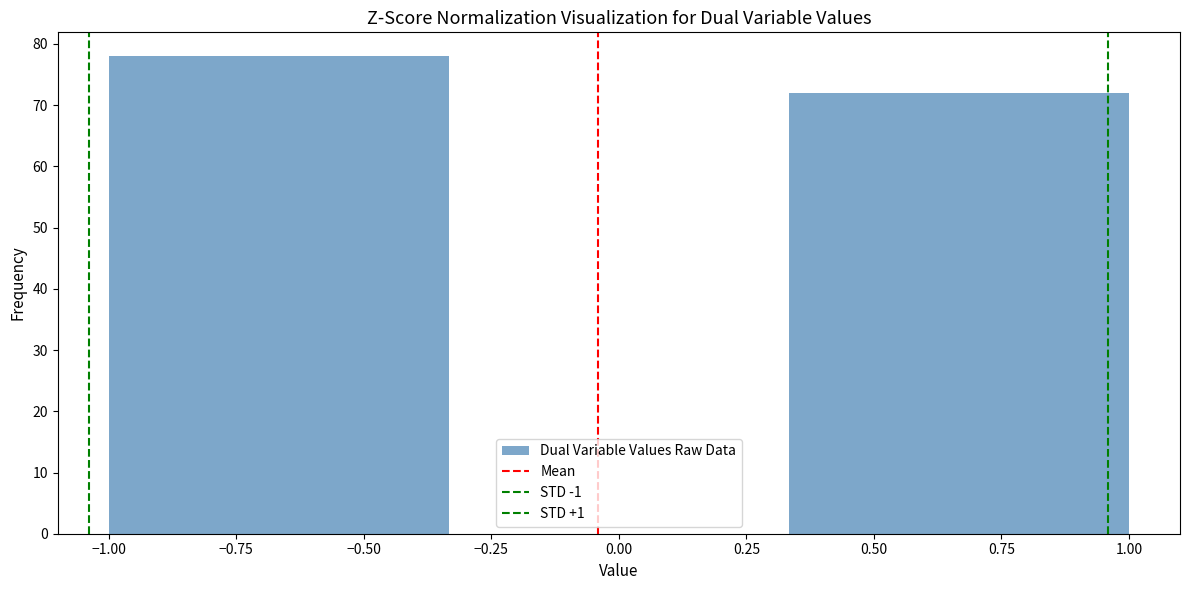

How tall is the bar that spans -1.00 to -0.35 on the x-axis? Neither the bar edges nor the heights are printed on the chart, so give them approximately, as read against the axes.

78